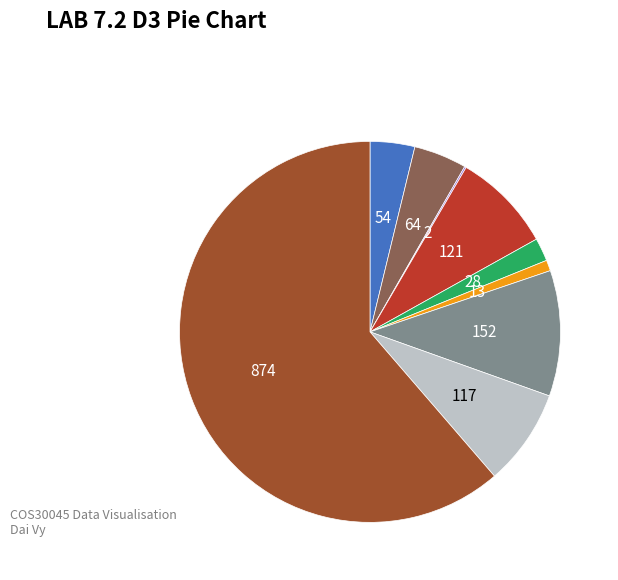

Is there any slice that represents more than half of the pie?

Yes